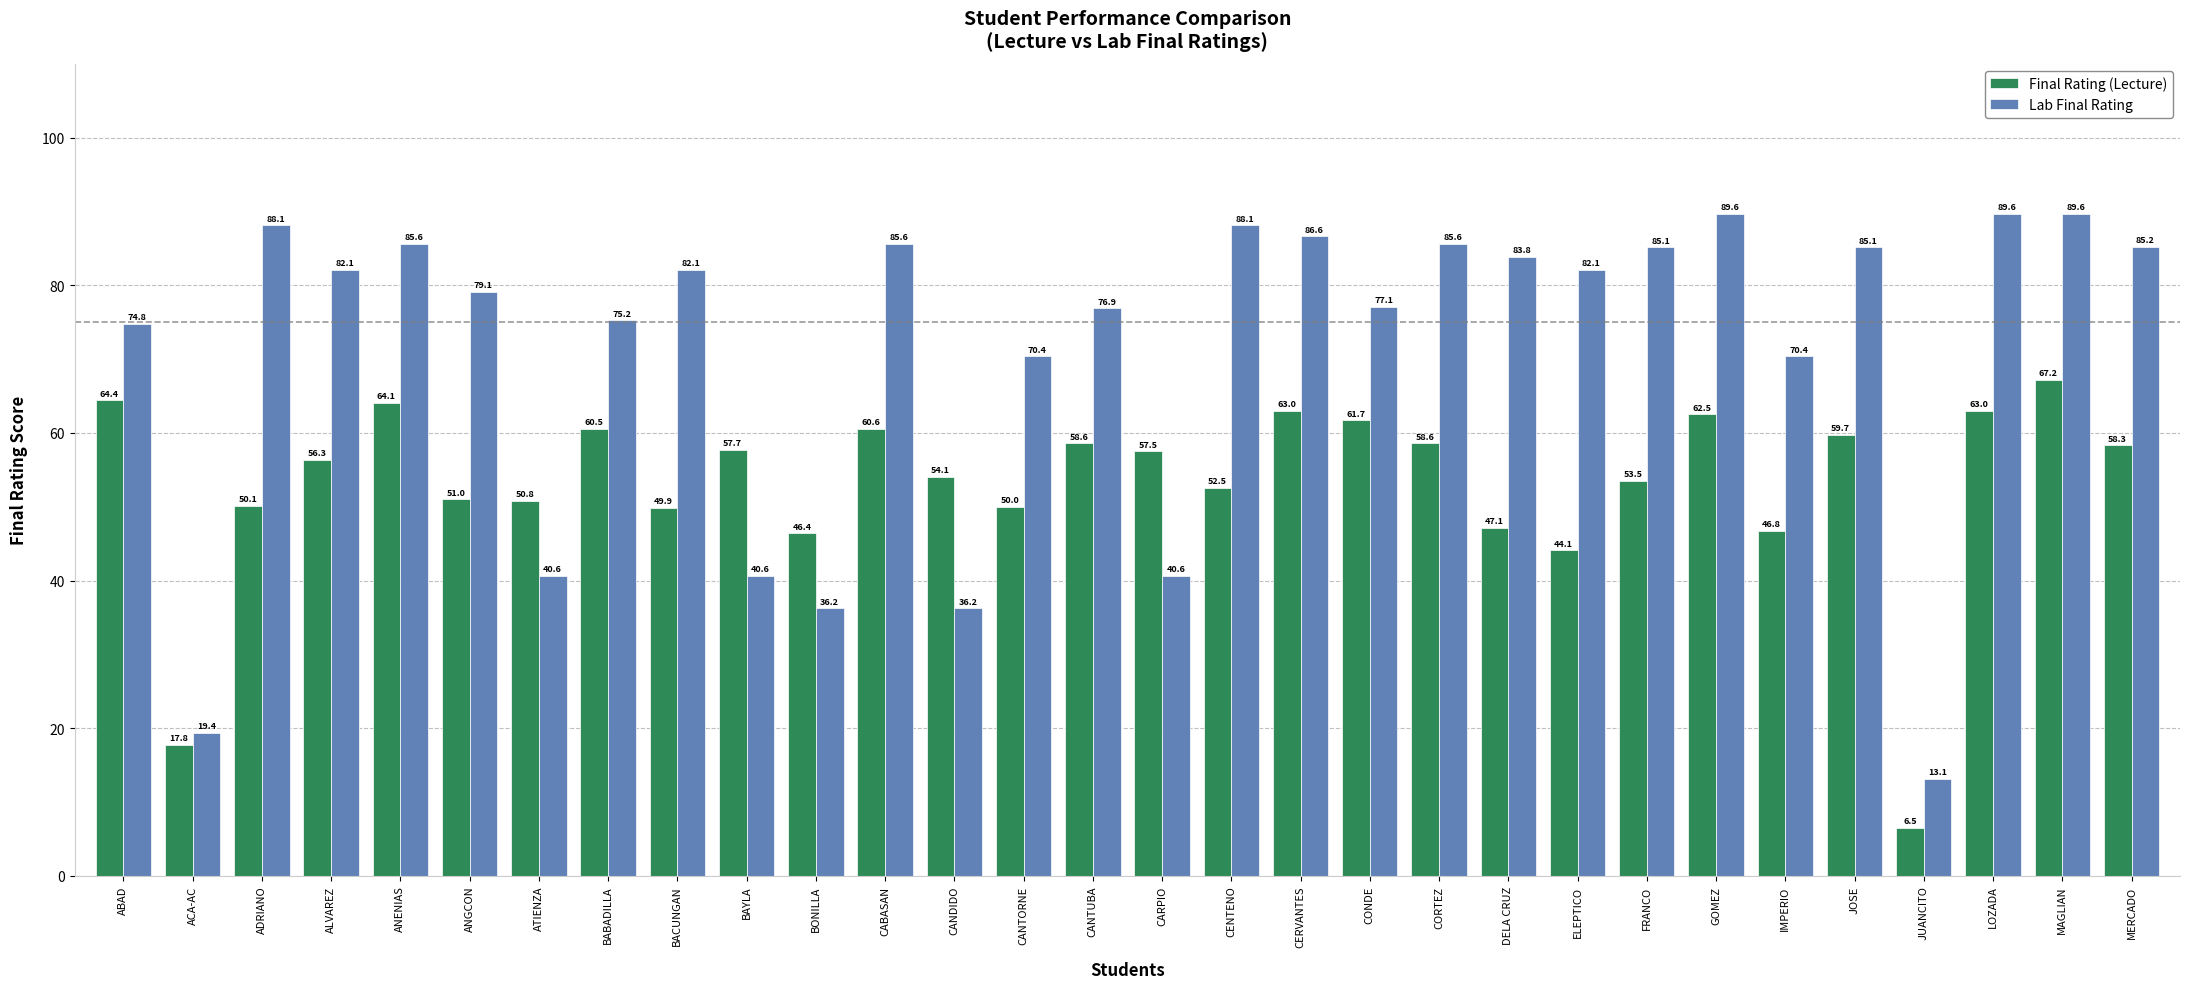

List the series in order of their peak value, lowest first.

Final Rating (Lecture), Lab Final Rating